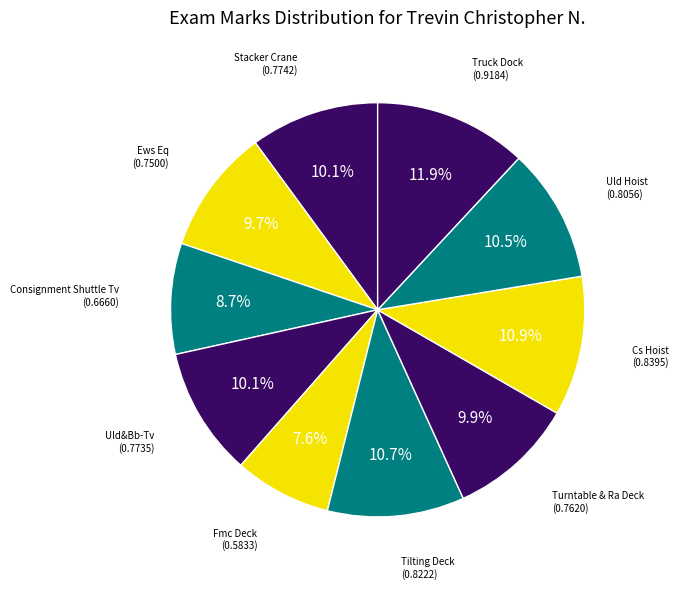

Which category has the biggest portion of the pie?

Truck Dock